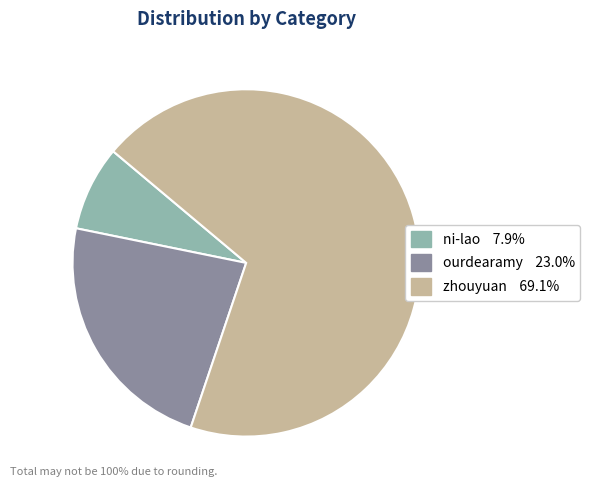

Which category has the smallest portion of the pie?

ni-lao